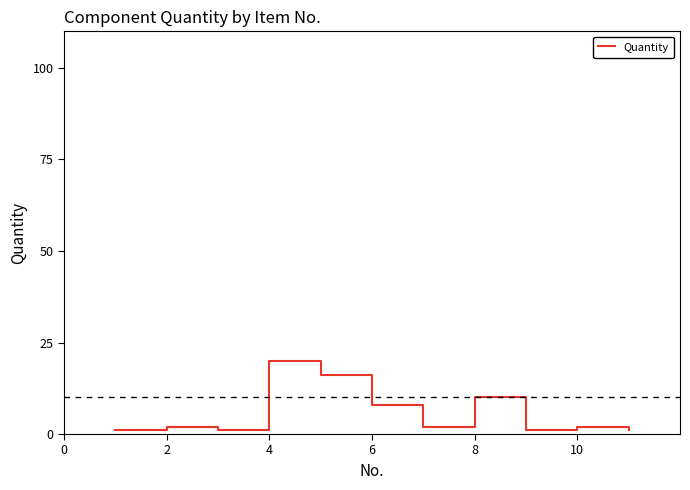

What is the greatest value displayed?

20